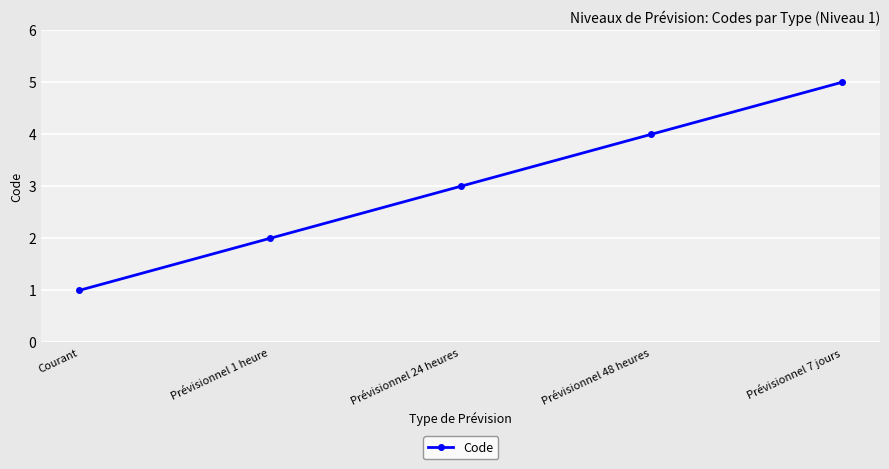

How many data points are less than 3?

2